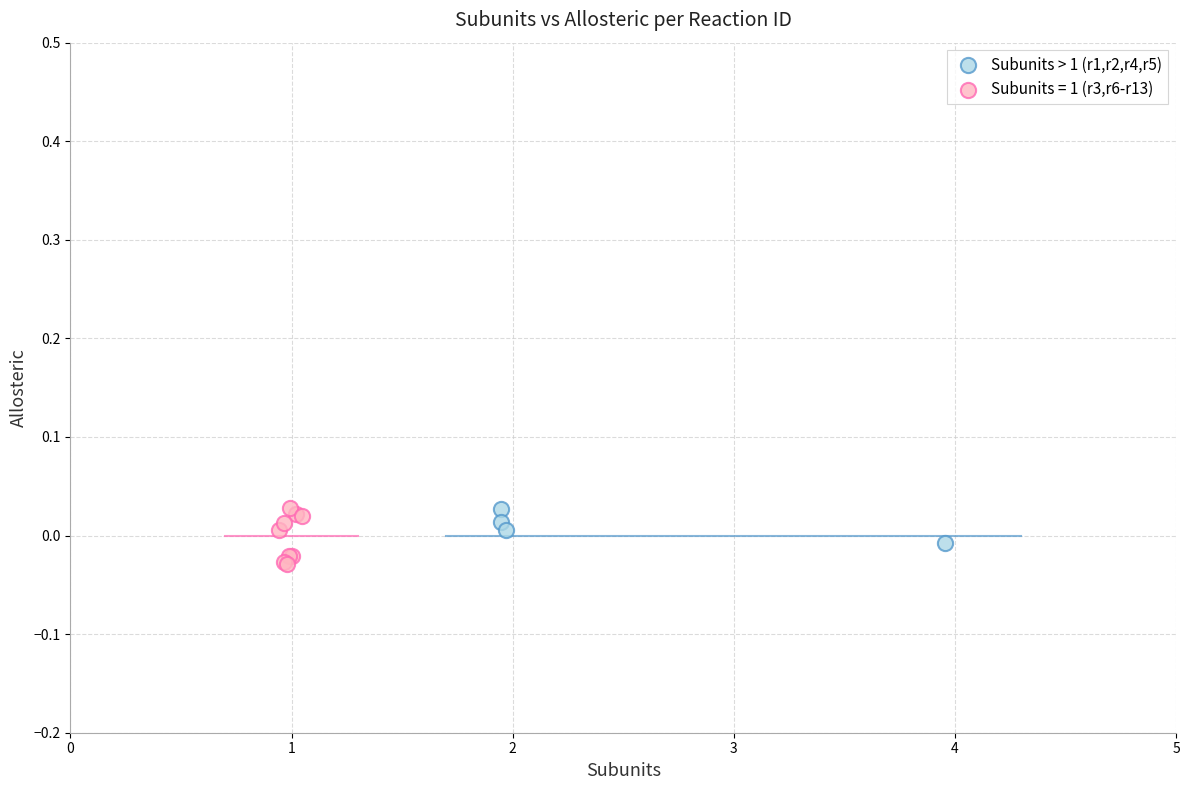

Which series has the widest spread of Y values?

Subunits = 1 (r3,r6-r13)